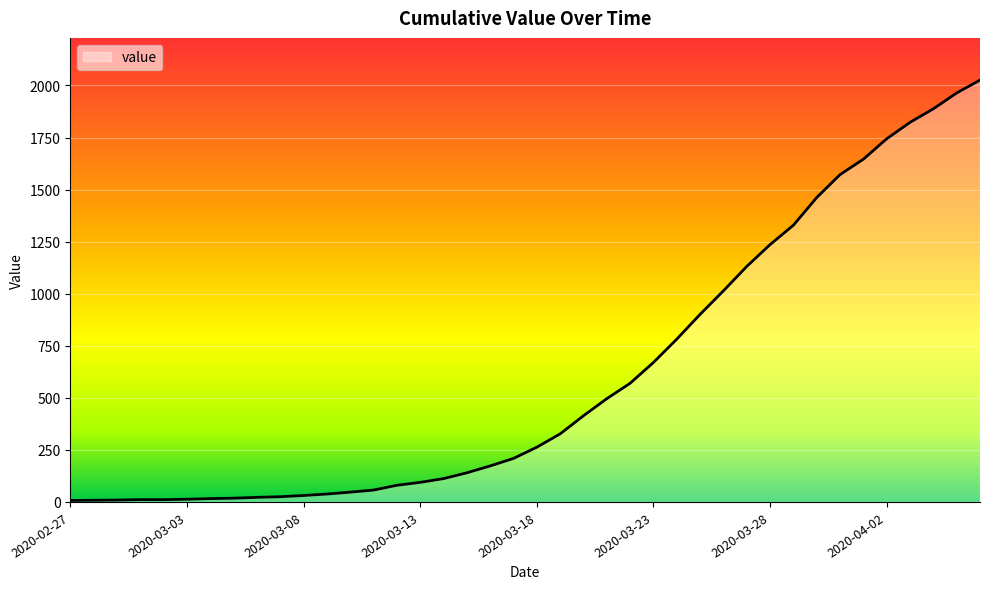

What is the maximum value shown in the chart?

2026